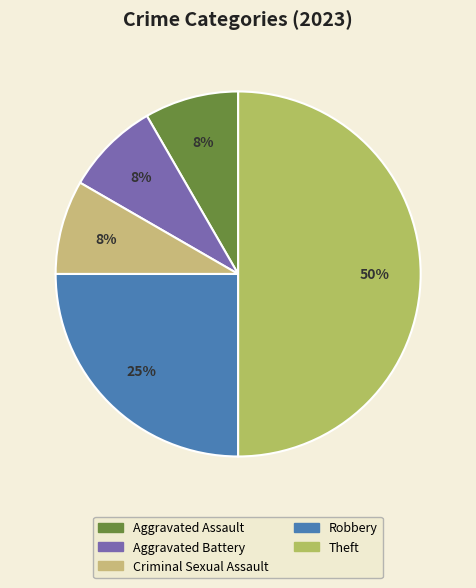

What percentage is NOT represented by Criminal Sexual Assault?

91.7%